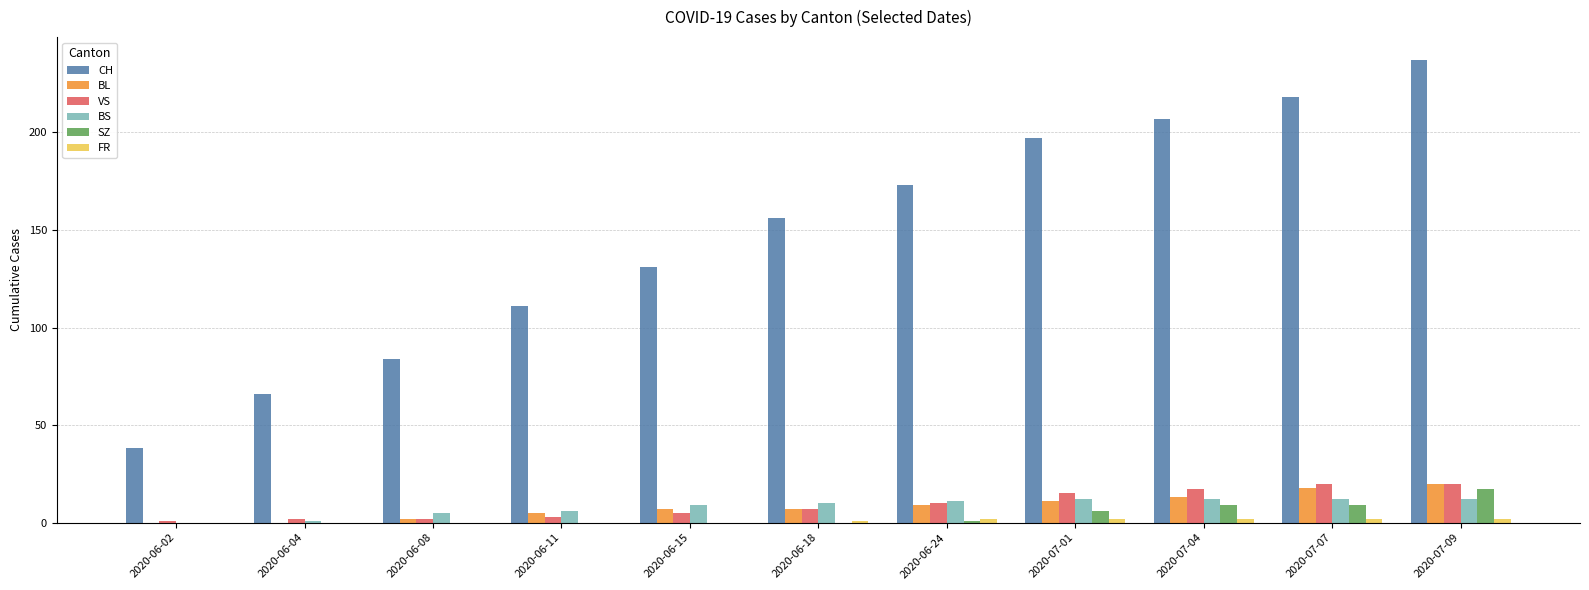

How many series are shown in this chart?

6